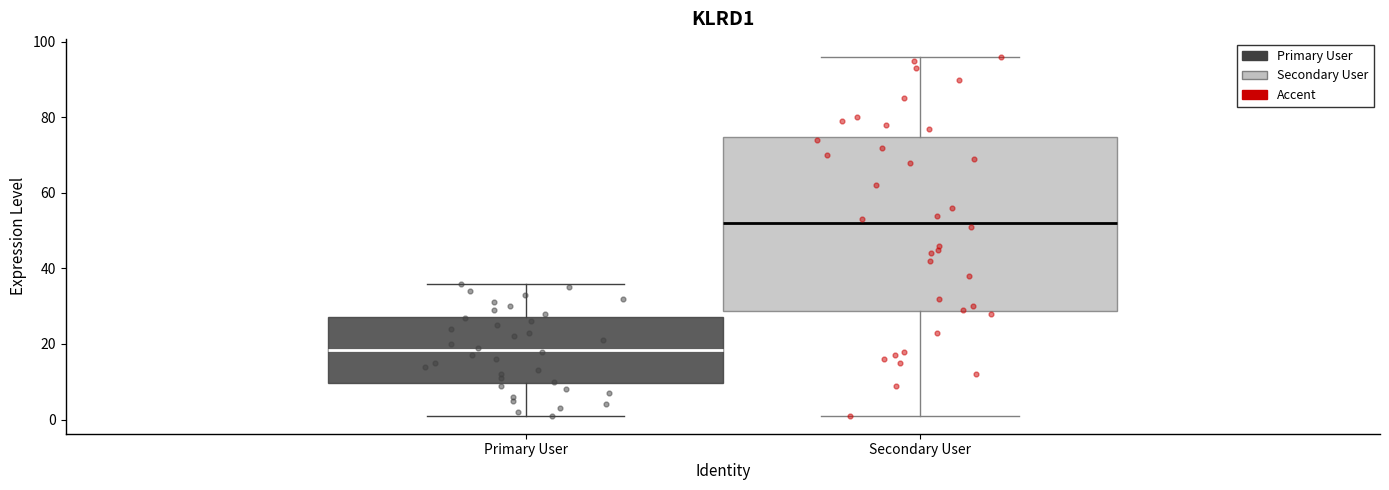

Reading left to right, read every box against the y-axis: the position of its median line, the range the box covers, and the ends of its whiskers. The values are not printed on the chart, so give them approximately, as read against the axis.

Primary User: median 18, box 10 to 28, whiskers 2 to 36
Secondary User: median 52, box 28 to 74, whiskers 2 to 96